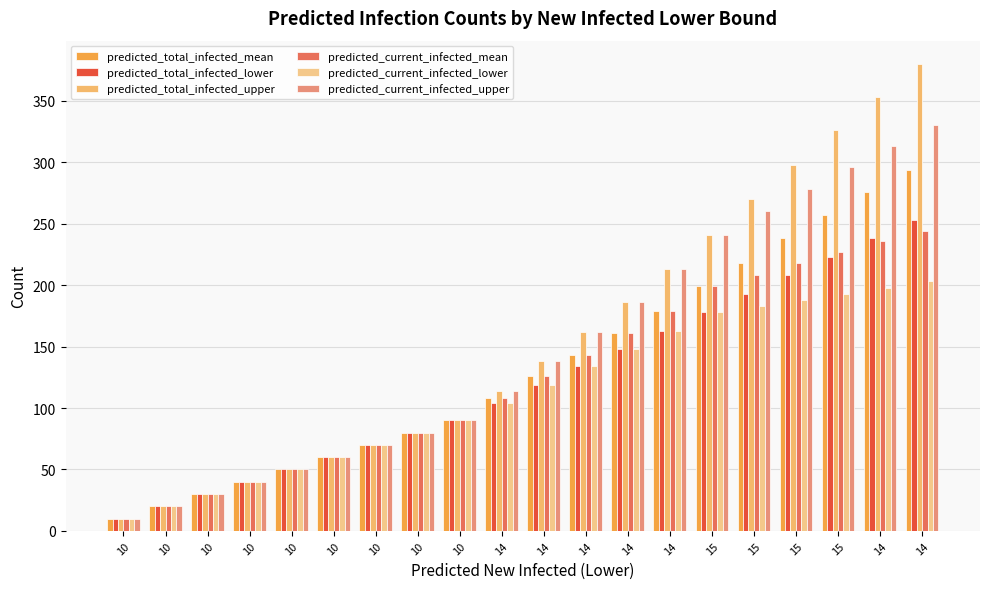

What is the label of the 2nd bar from the right?

14